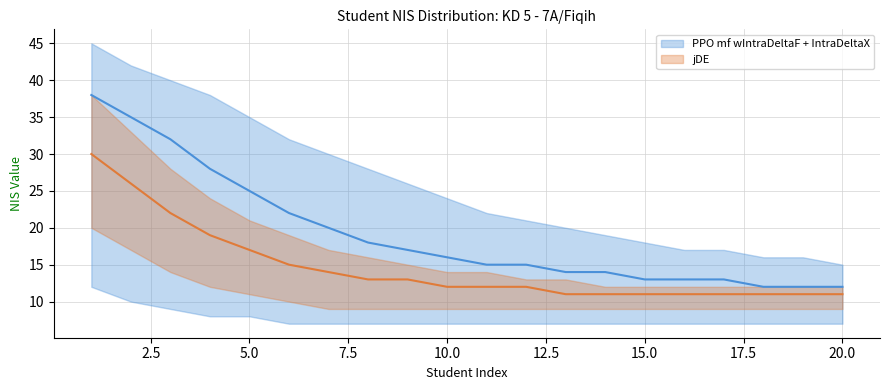

How many lines are shown in the chart?

2